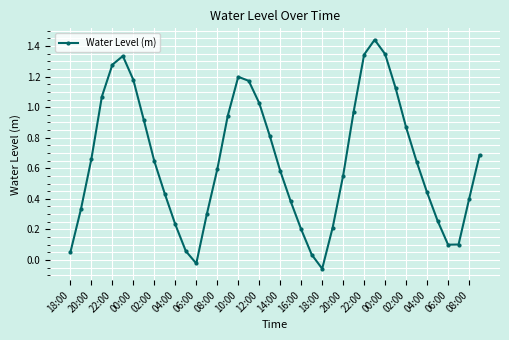

What is the difference between the maximum and minimum values?

1.5